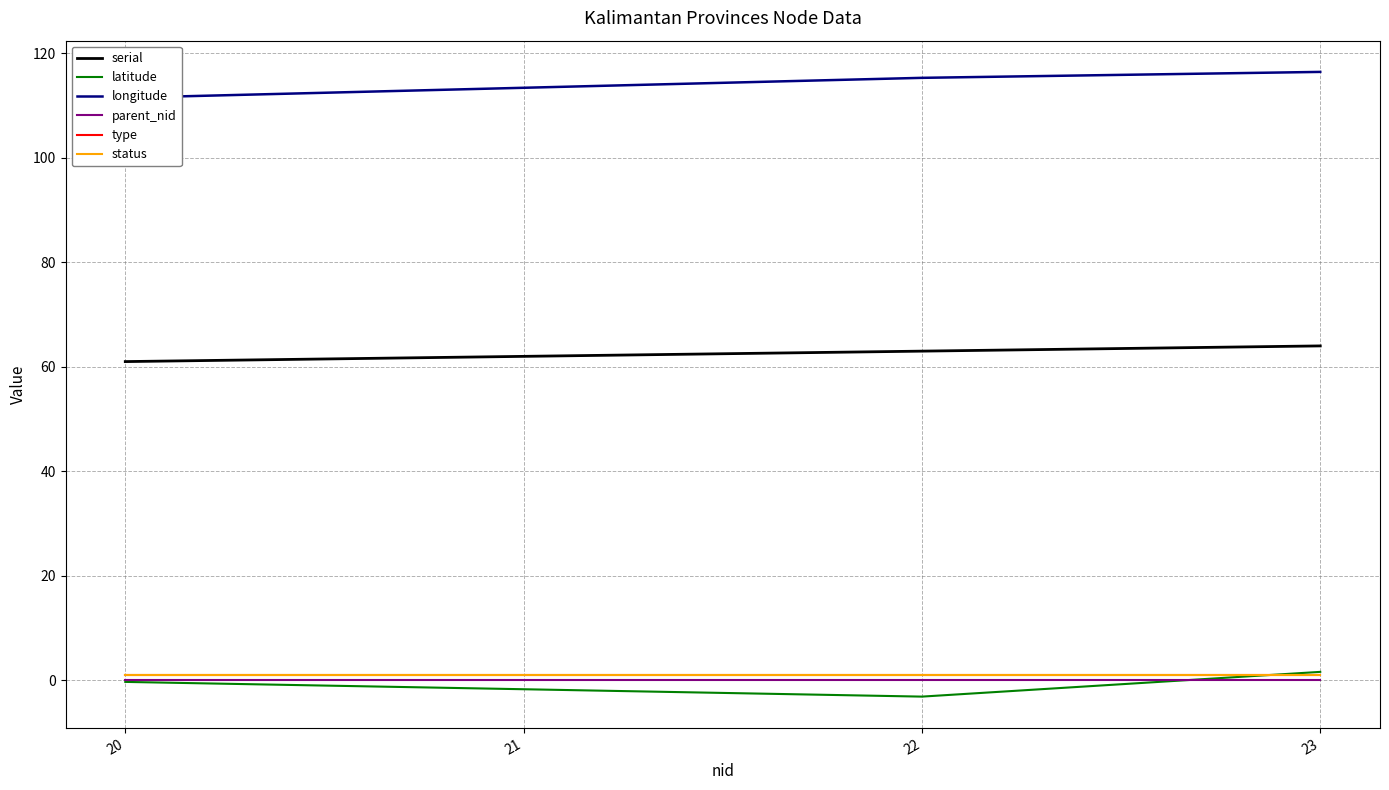

What is the total value across all series at 22?

177.2